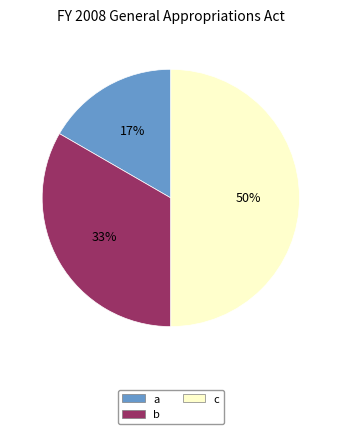

What is the smallest slice in the pie chart?

a